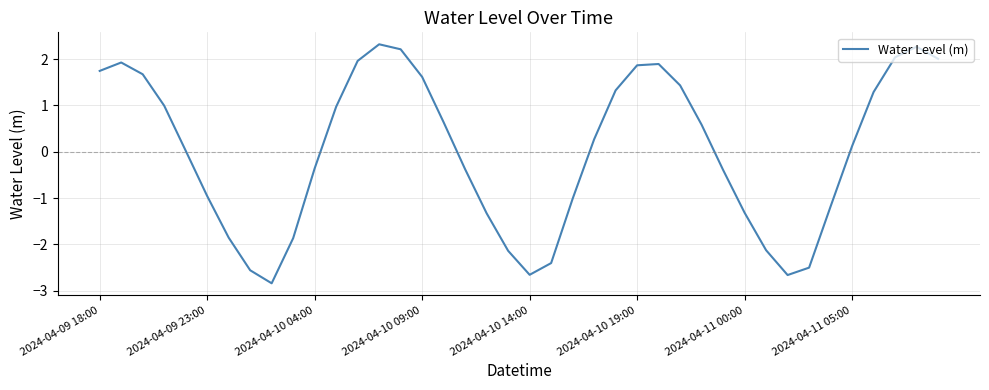

What is the maximum value shown in the chart?

2.3